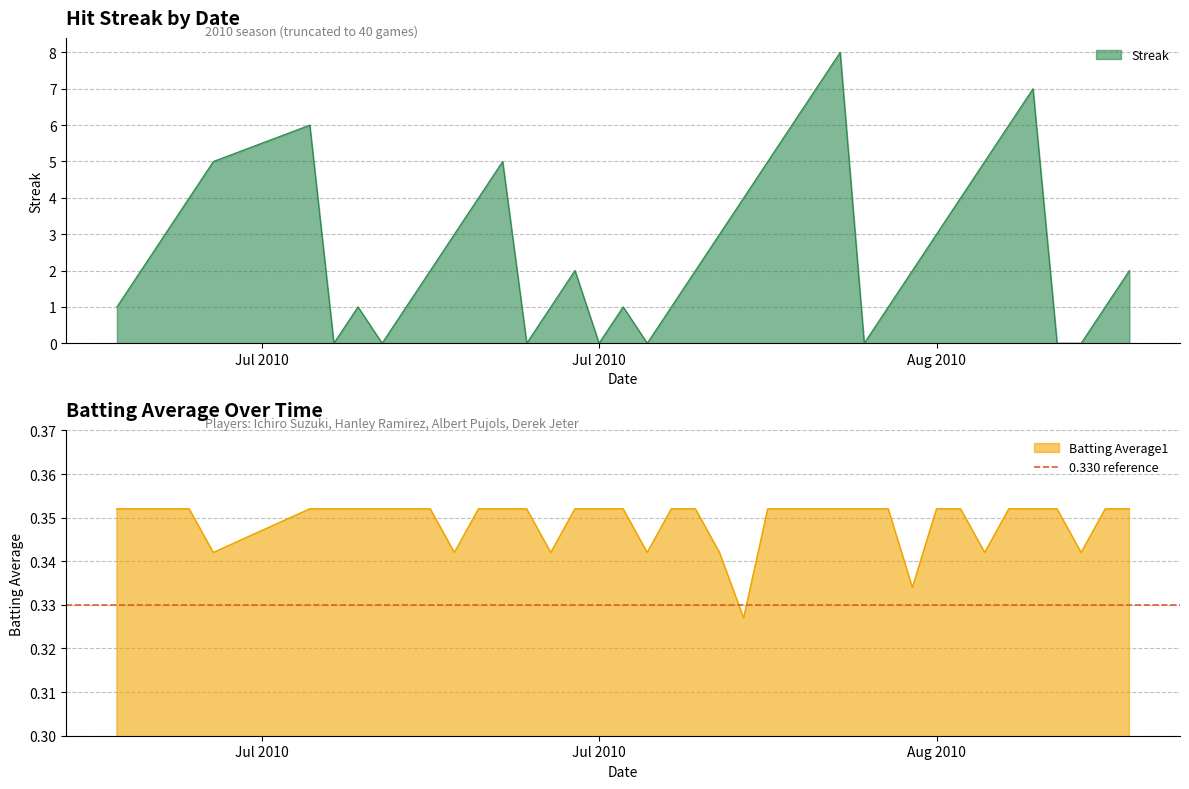

Count the number of data series in this chart.

2